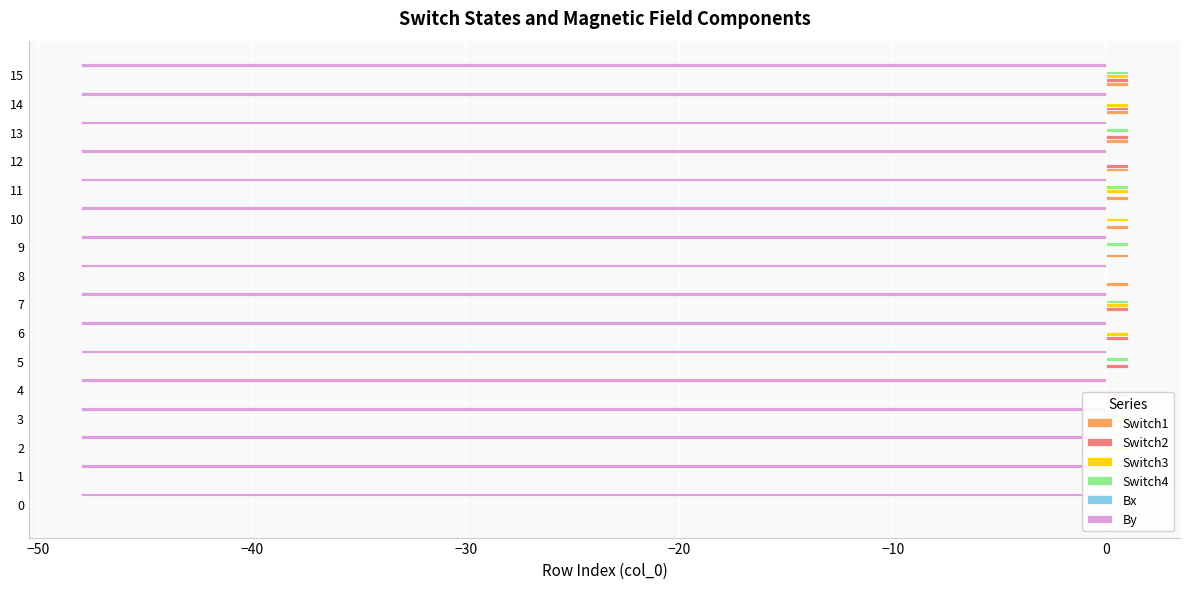

How many bars are there in each group?

6